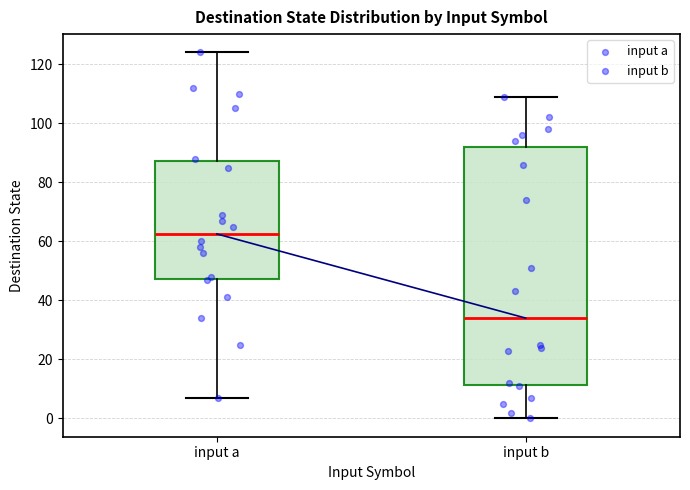

Which box is the tallest, from its lower edge to its upper edge?

input b